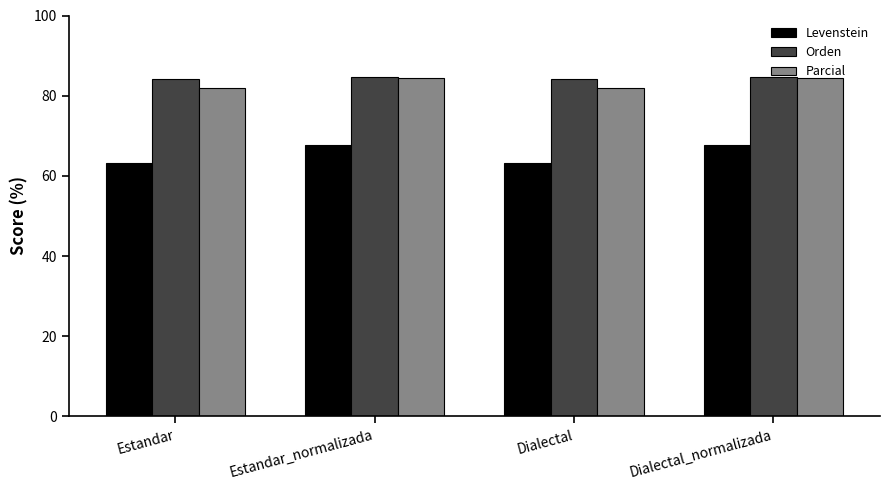

What is the label of the 1st bar from the left?

Estandar